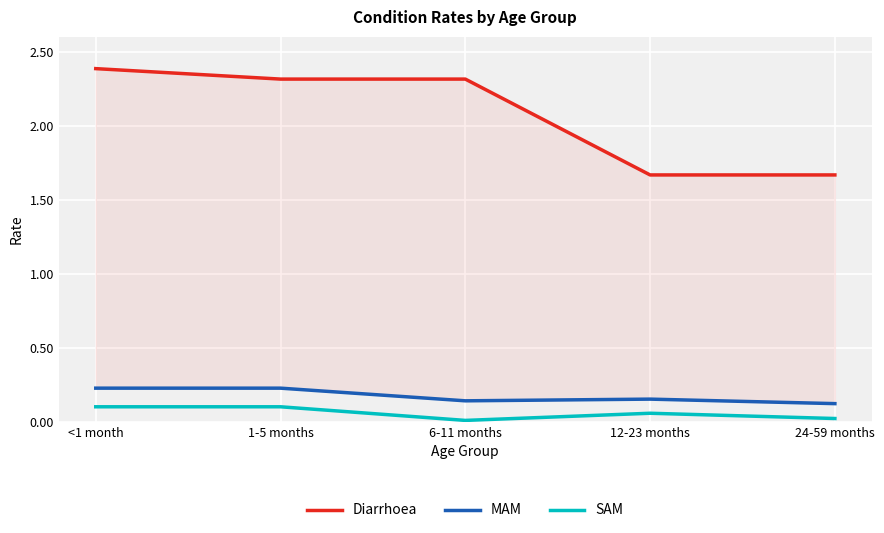

What is the difference between the maximum and minimum values in the MAM series?

0.1